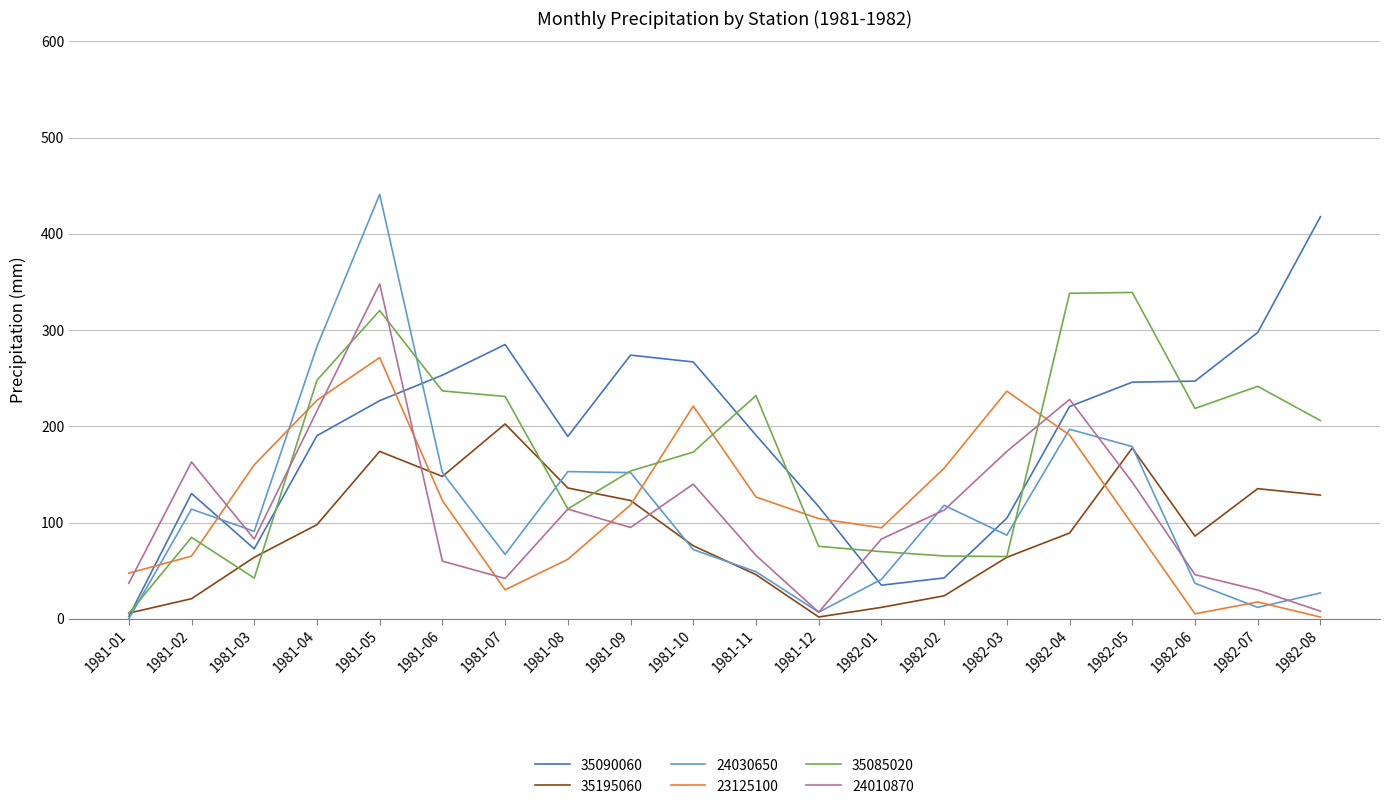

After their last crossing, which series has the higher values: 35090060 or 23125100?

35090060